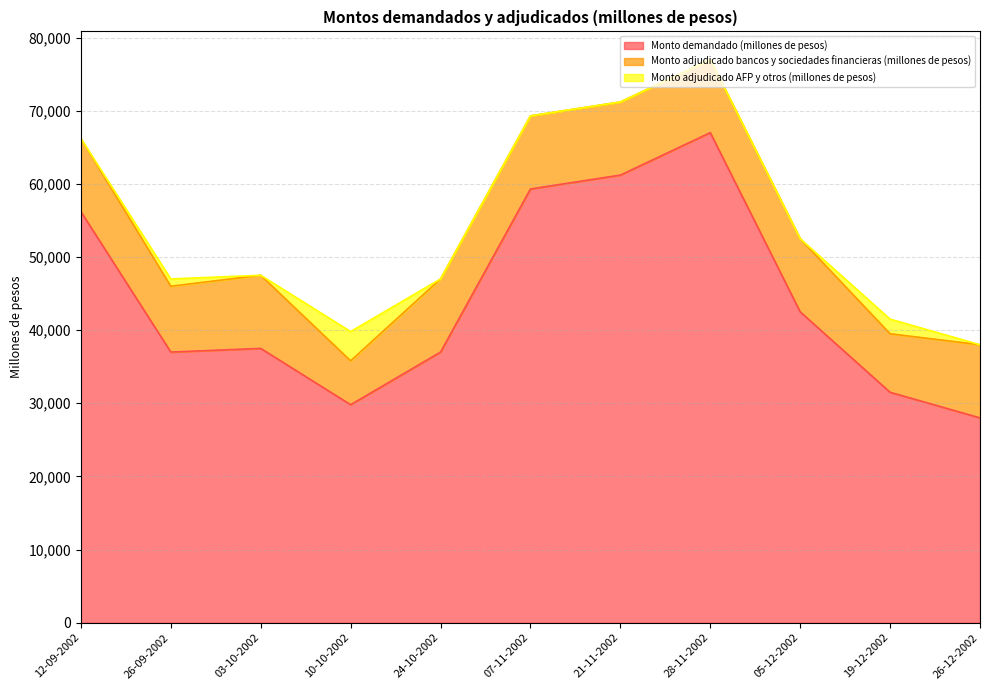

What is the approximate value of Monto demandado (millones de pesos) at 19-12-2002, to the nearest 100?

31500